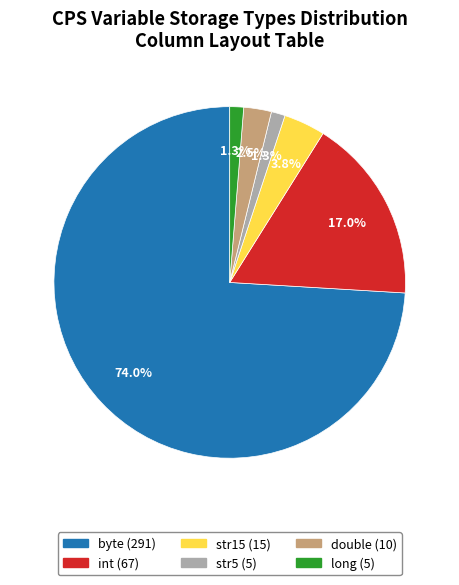

To the nearest percent, what percentage of the pie is str15?

4%